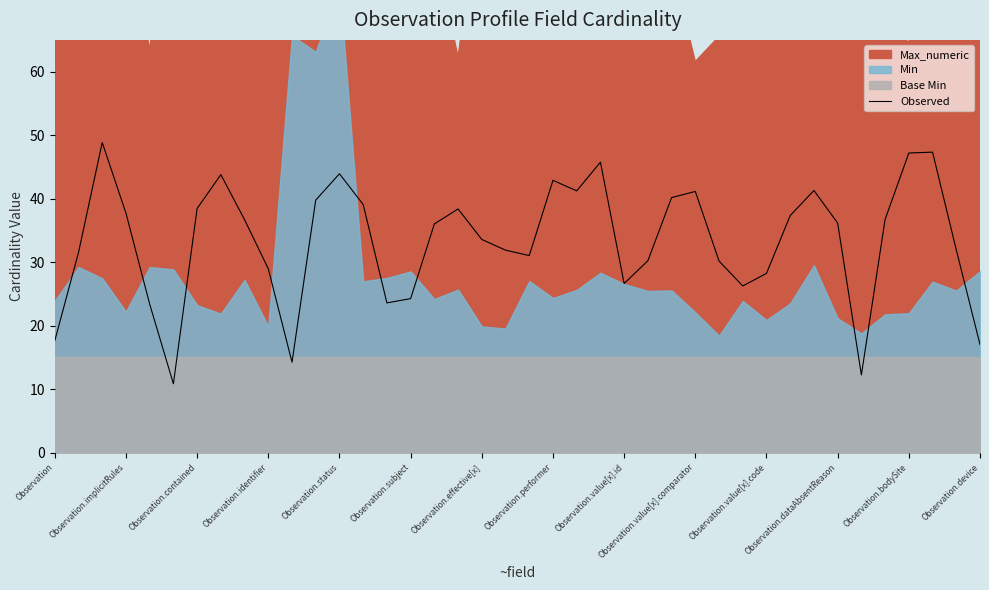

The Observed series shows 38.5 at Observation.contained. True or false?

True